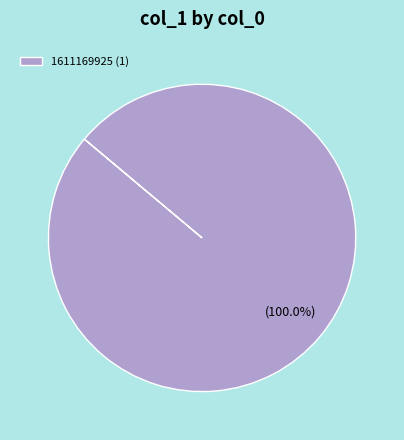

Rank the categories by value from lowest to highest.

1611169925 (1)